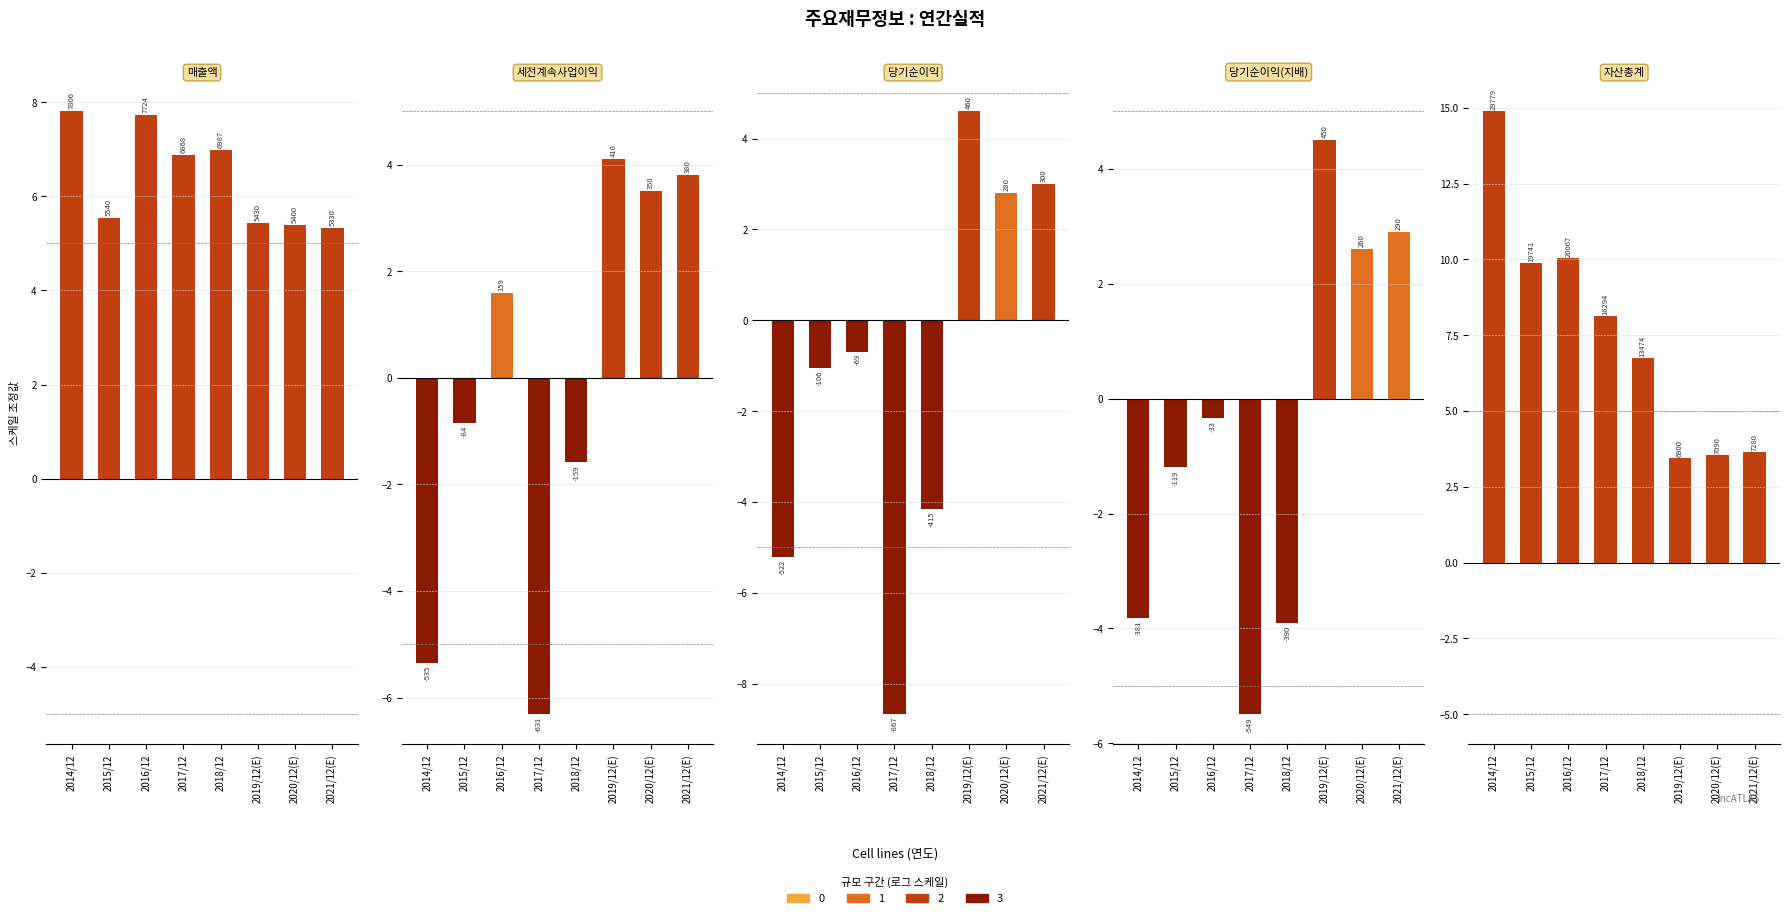

Where is 당기순이익(지배) nearest to the value 0?

2016/12